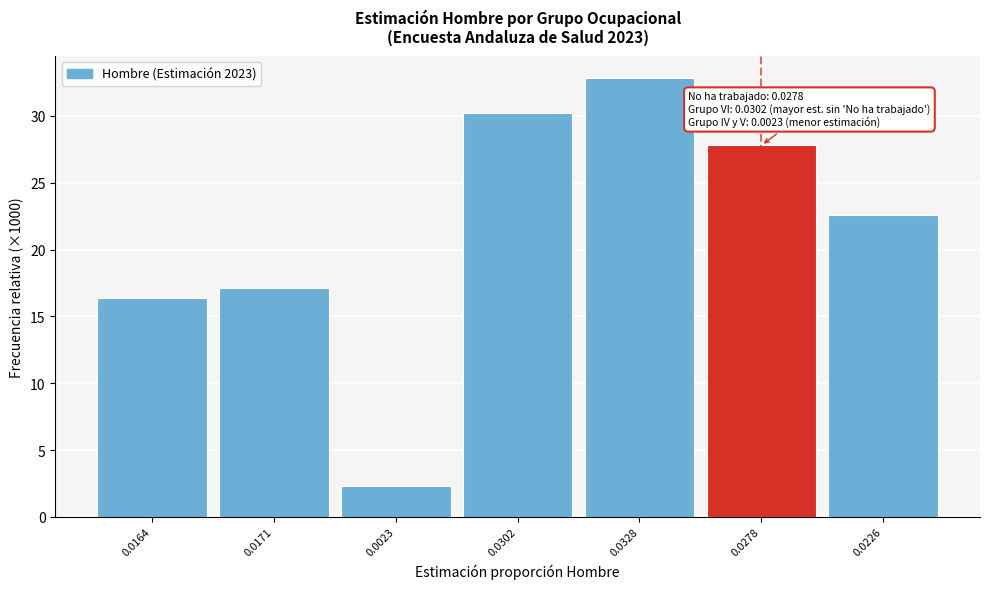

Reading left to right, transcribe all the data shown in this chart.

0.0164=16.4	0.0171=17.1	0.0023=2.3	0.0302=30.2	0.0328=32.8	0.0278=27.8	0.0226=22.6